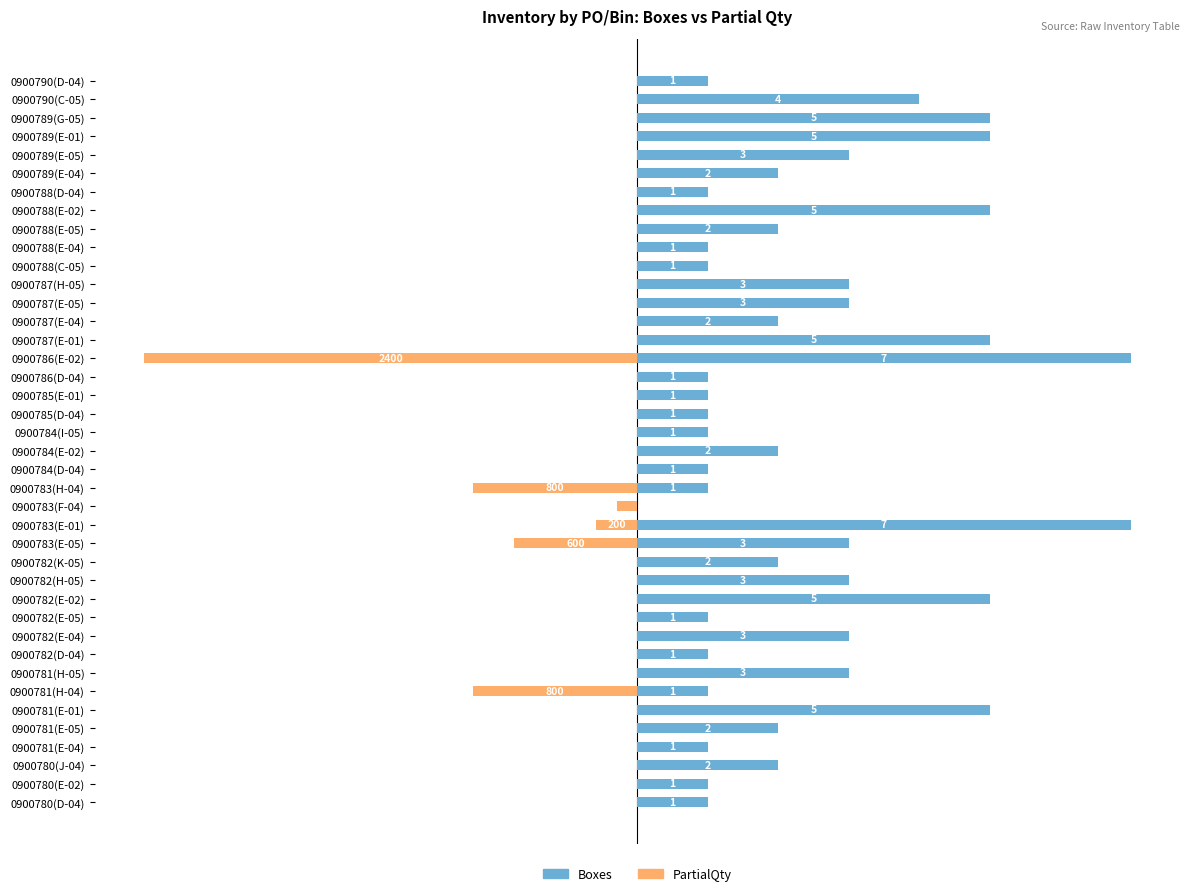

Is it true that PartialQty equals 60.8 at 0900788(E-04)?

False